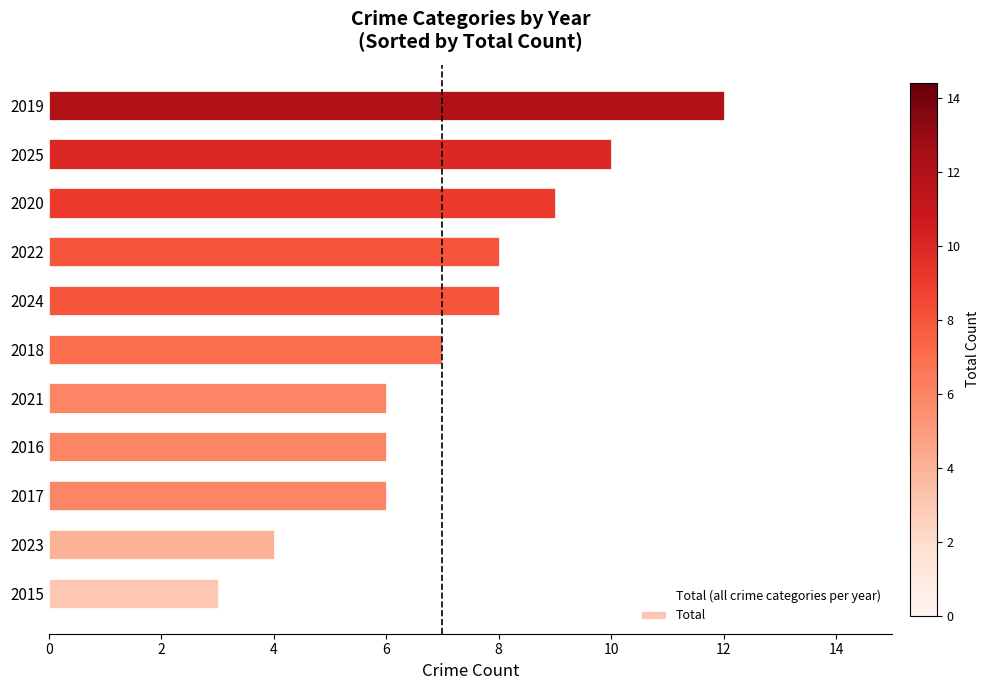

What is the change in value from 2015 to 2024?

+5